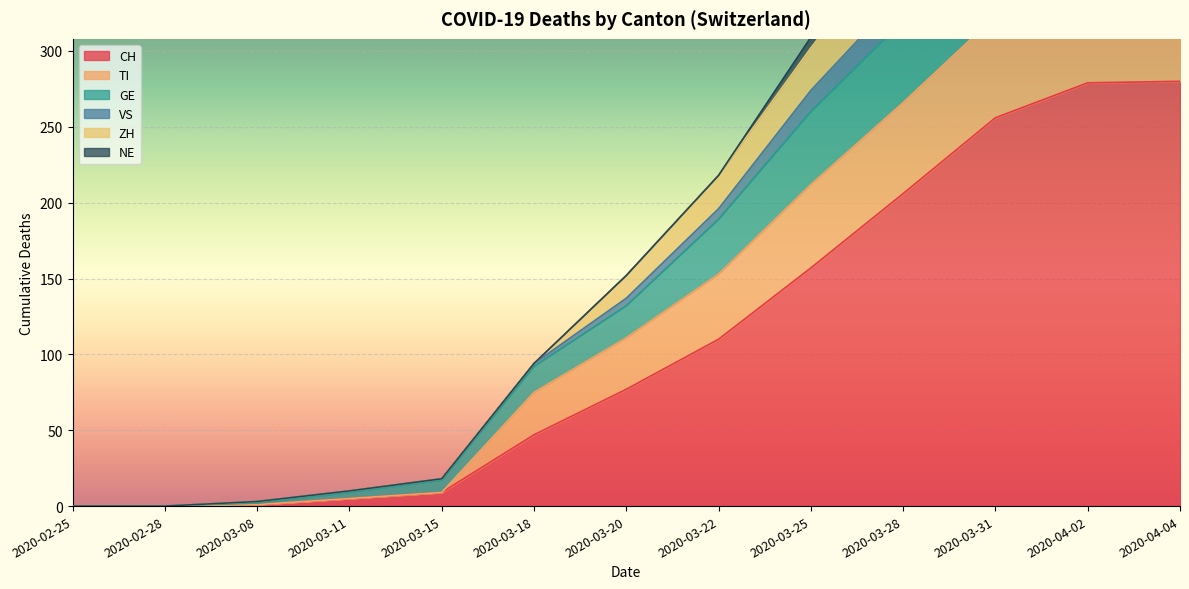

True or false: CH and TI cross at least once.

False